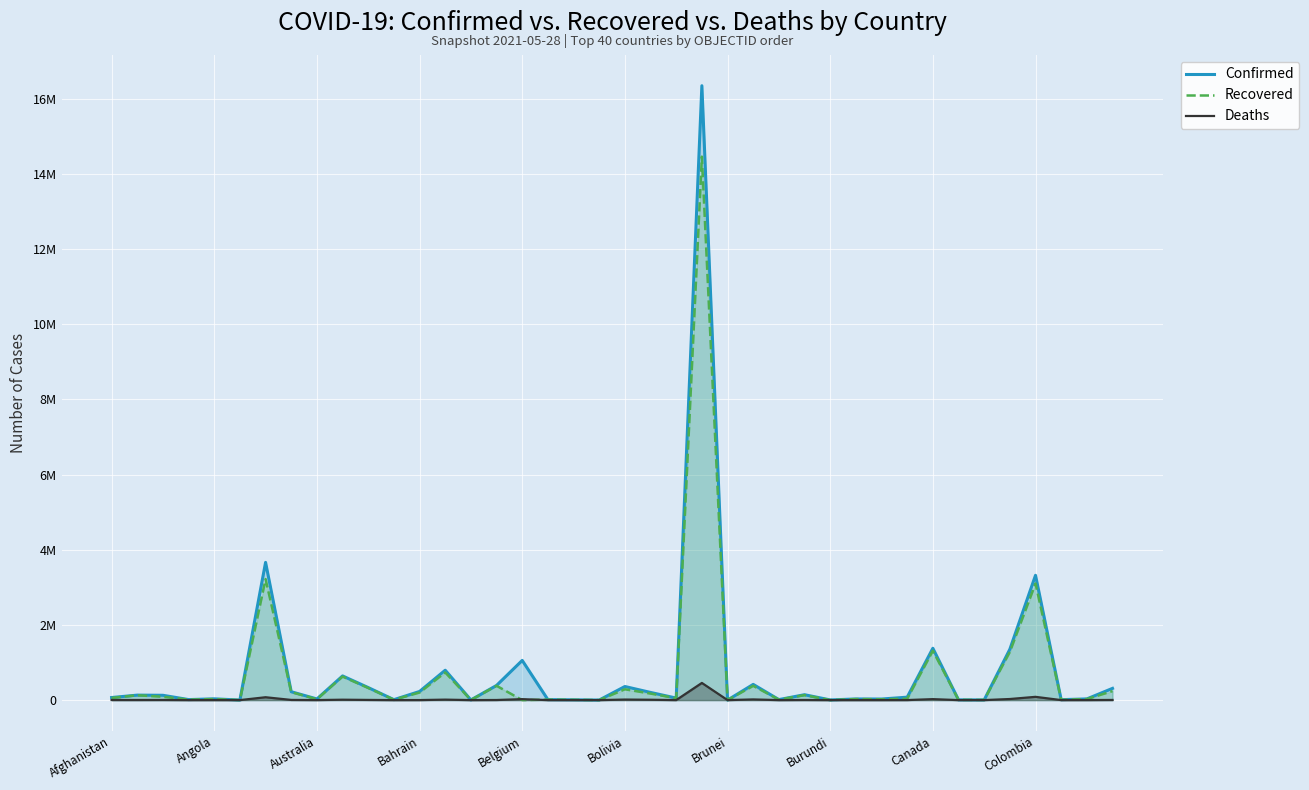

How many values in the Confirmed series are below 77982?

20